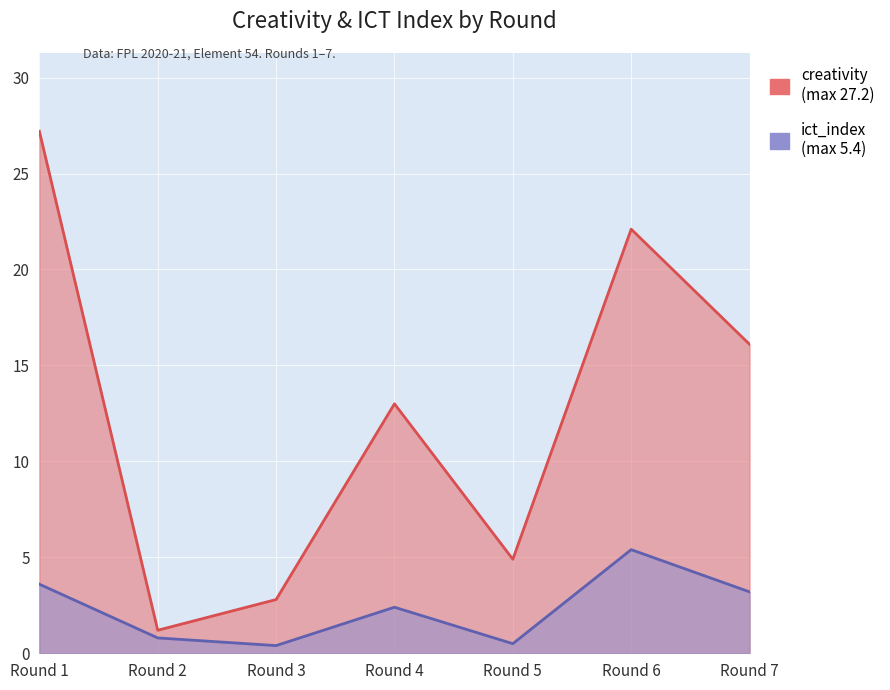

List the series in order of their peak value, lowest first.

ict_index, creativity